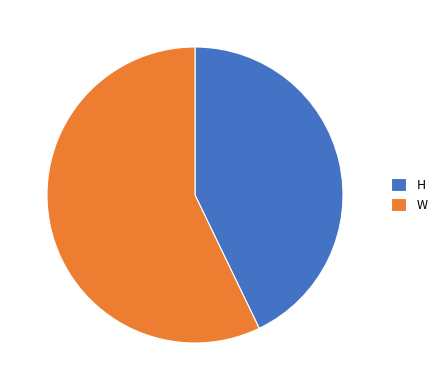

How many segments does this pie chart have?

2